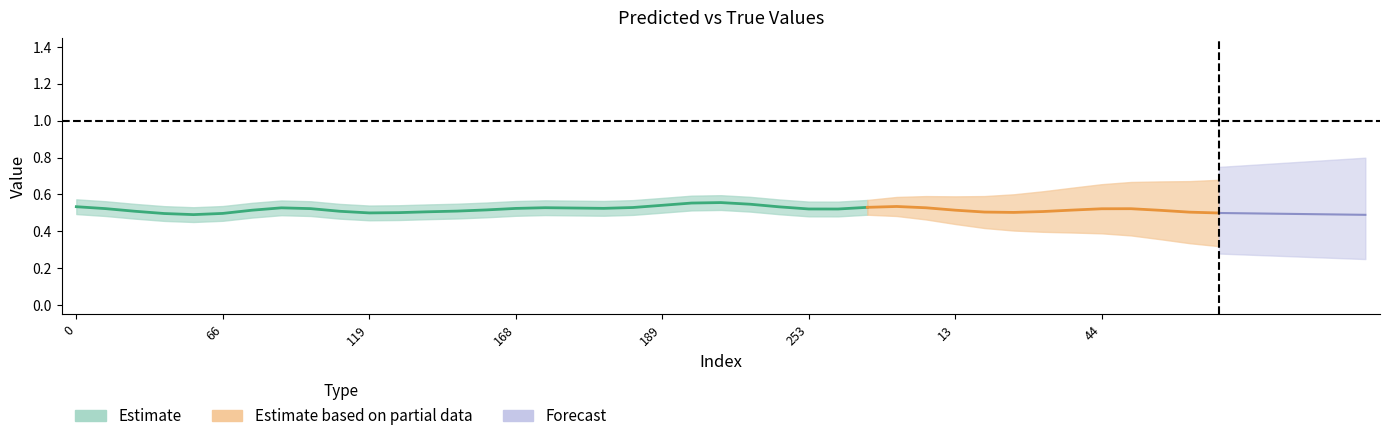

True or false: y_true has more than 0 interior local peaks.

True